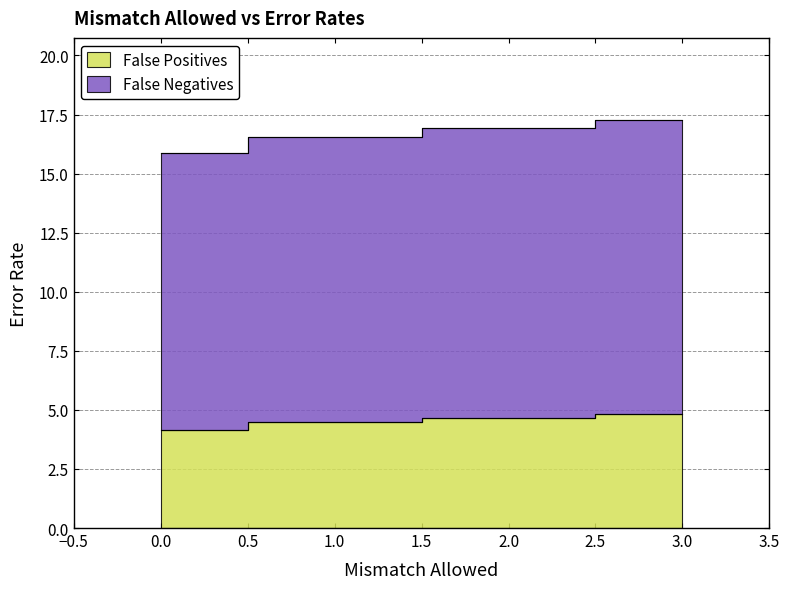

True or false: False Negatives and False Positives cross at least once.

False